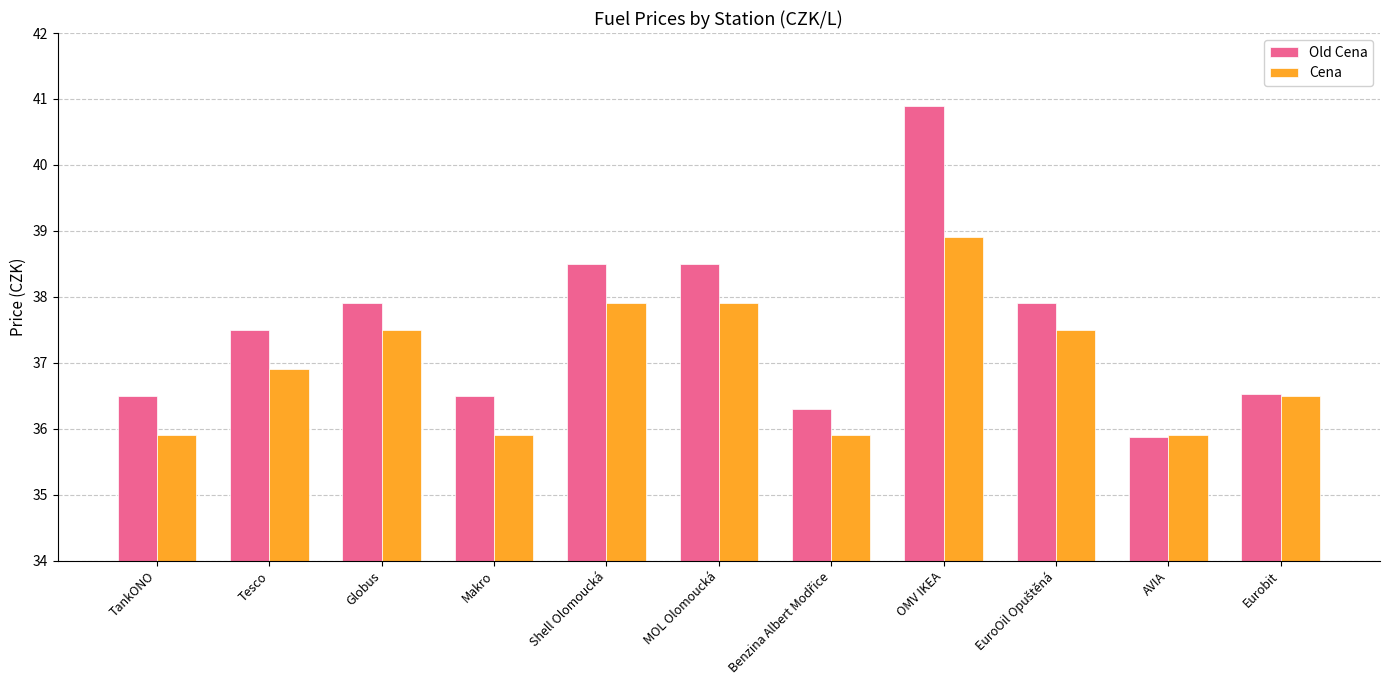

How many categories are shown in the chart?

11